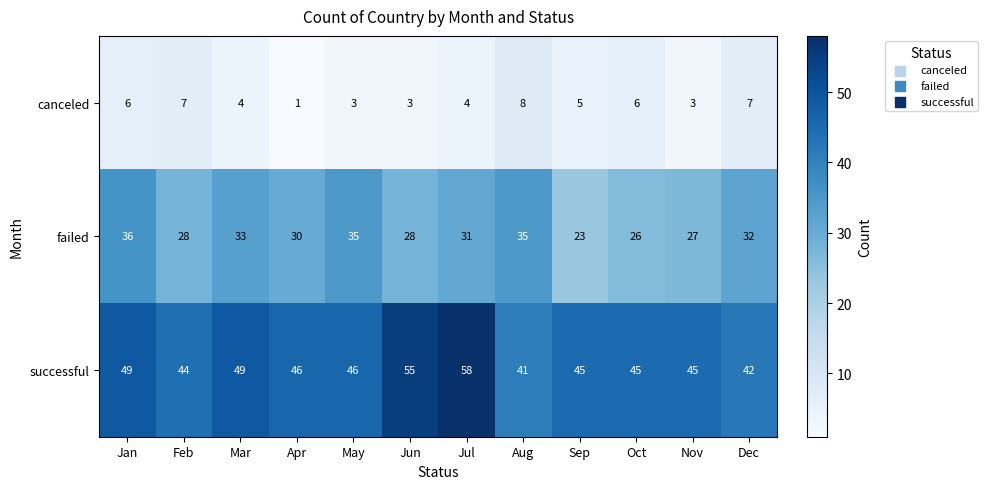

What is the difference between the highest and lowest values at Jul?

54